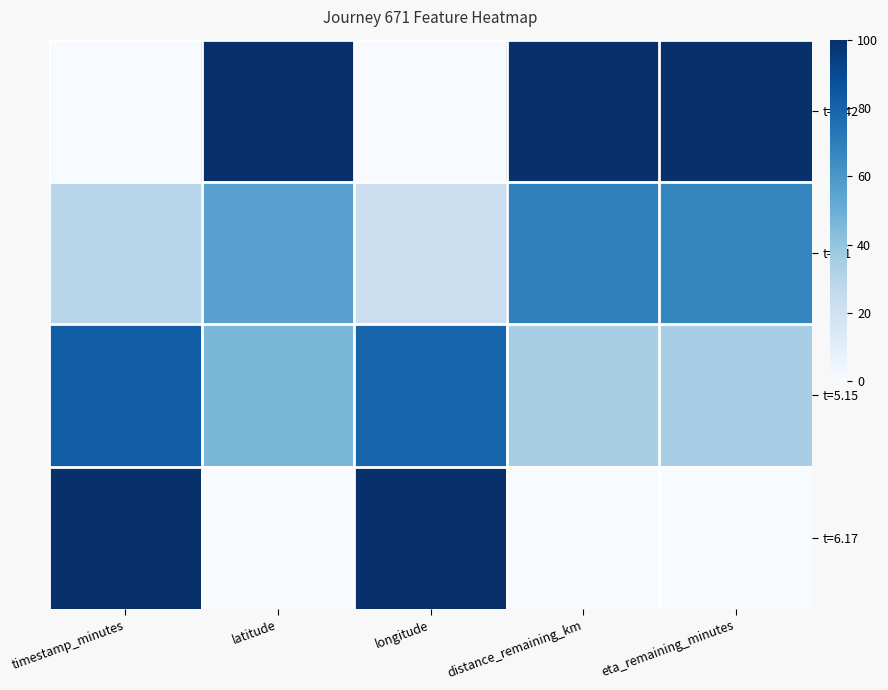

Reading left to right, transcribe all the data shown in this chart.

t=0.42: timestamp_minutes=0.0	latitude=100.0	longitude=0.0	distance_remaining_km=100.0	eta_remaining_minutes=100.0
t=2.1: timestamp_minutes=29.2	latitude=55.8	longitude=22.5	distance_remaining_km=69.1	eta_remaining_minutes=66.8
t=5.15: timestamp_minutes=82.3	latitude=46.0	longitude=79.4	distance_remaining_km=34.0	eta_remaining_minutes=34.6
t=6.17: timestamp_minutes=100.0	latitude=0.0	longitude=100.0	distance_remaining_km=0.0	eta_remaining_minutes=0.0